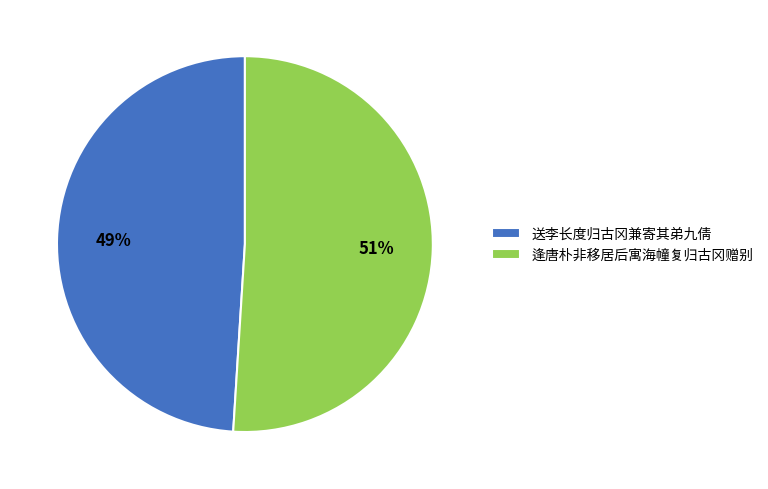

To the nearest percent, what percentage of the pie is 送李长度归古冈兼寄其弟九倩?

49%